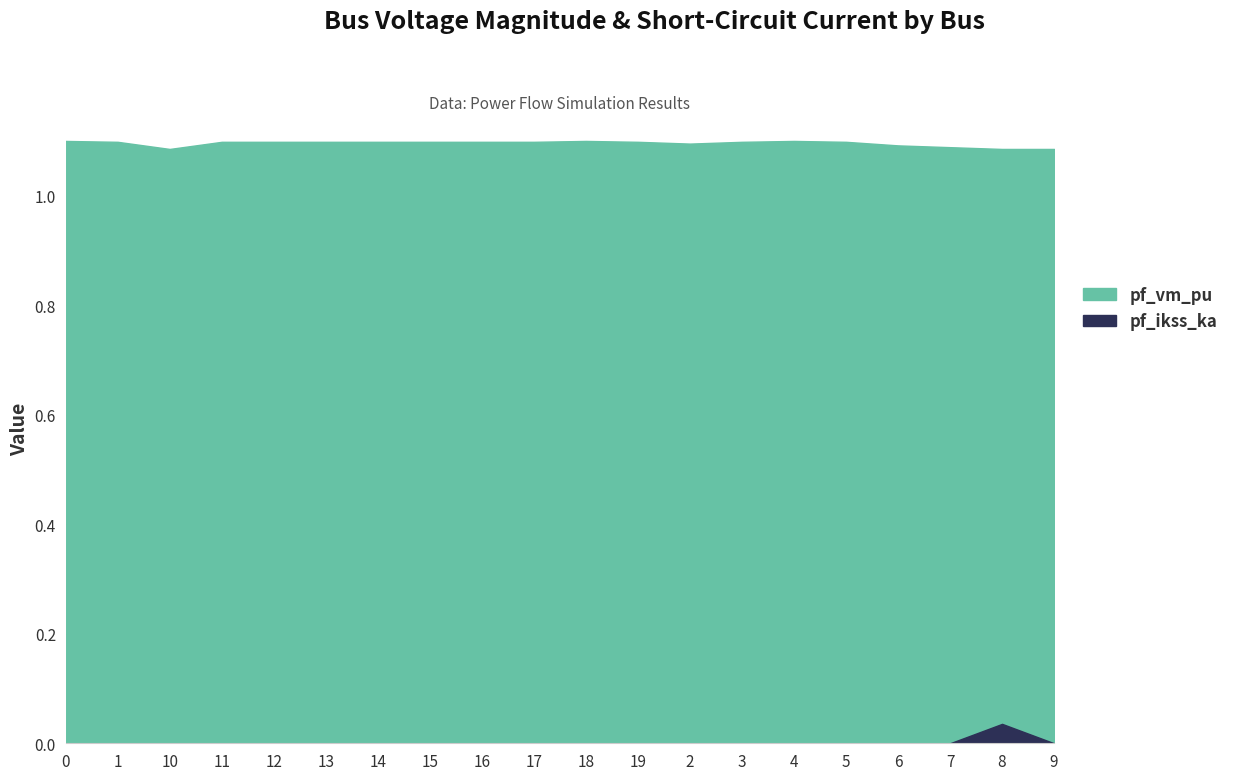

How many lines are shown in the chart?

2